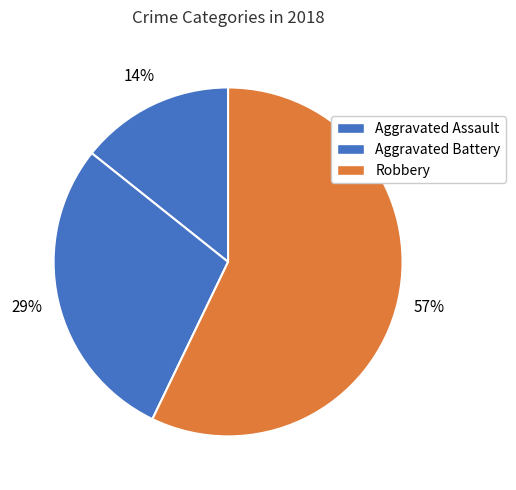

Rank the categories by value from highest to lowest.

Robbery, Aggravated Battery, Aggravated Assault